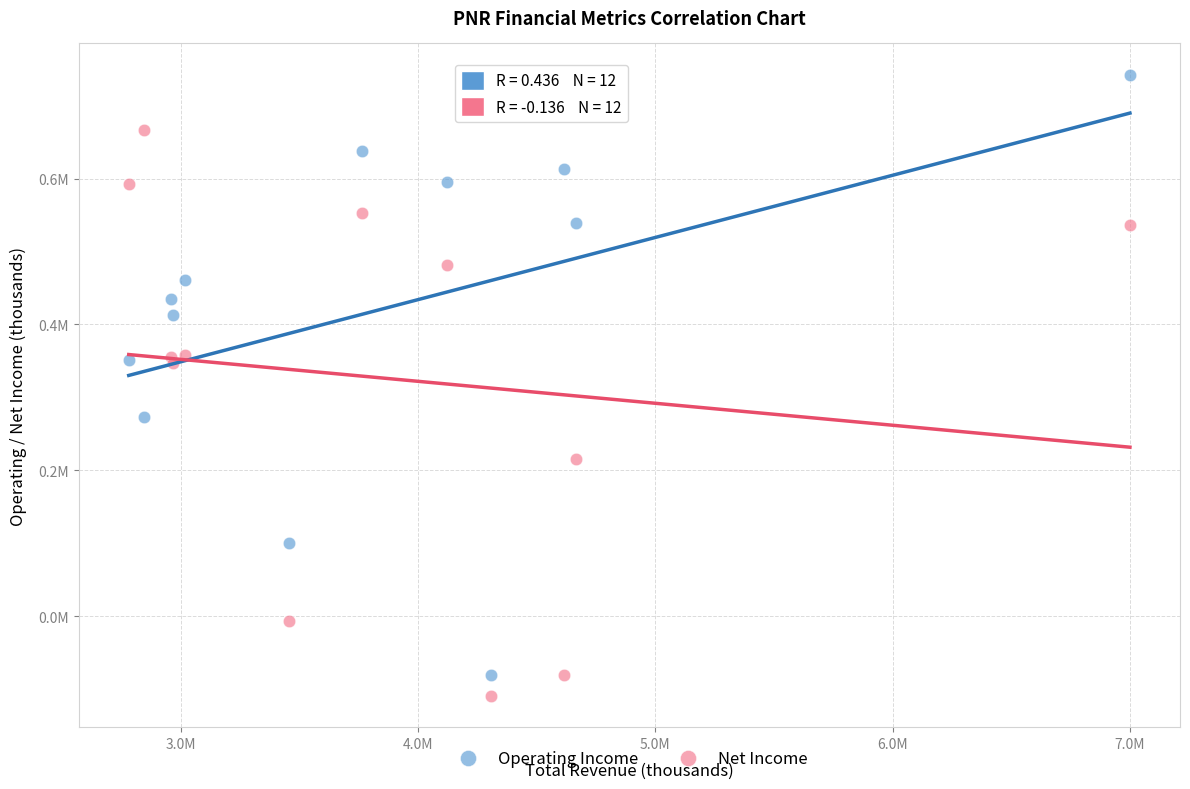

Which series reaches the minimum Y coordinate?

Net Income